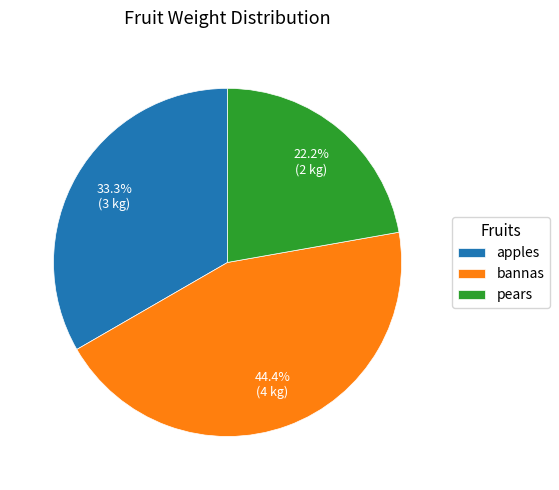

How many segments does this pie chart have?

3